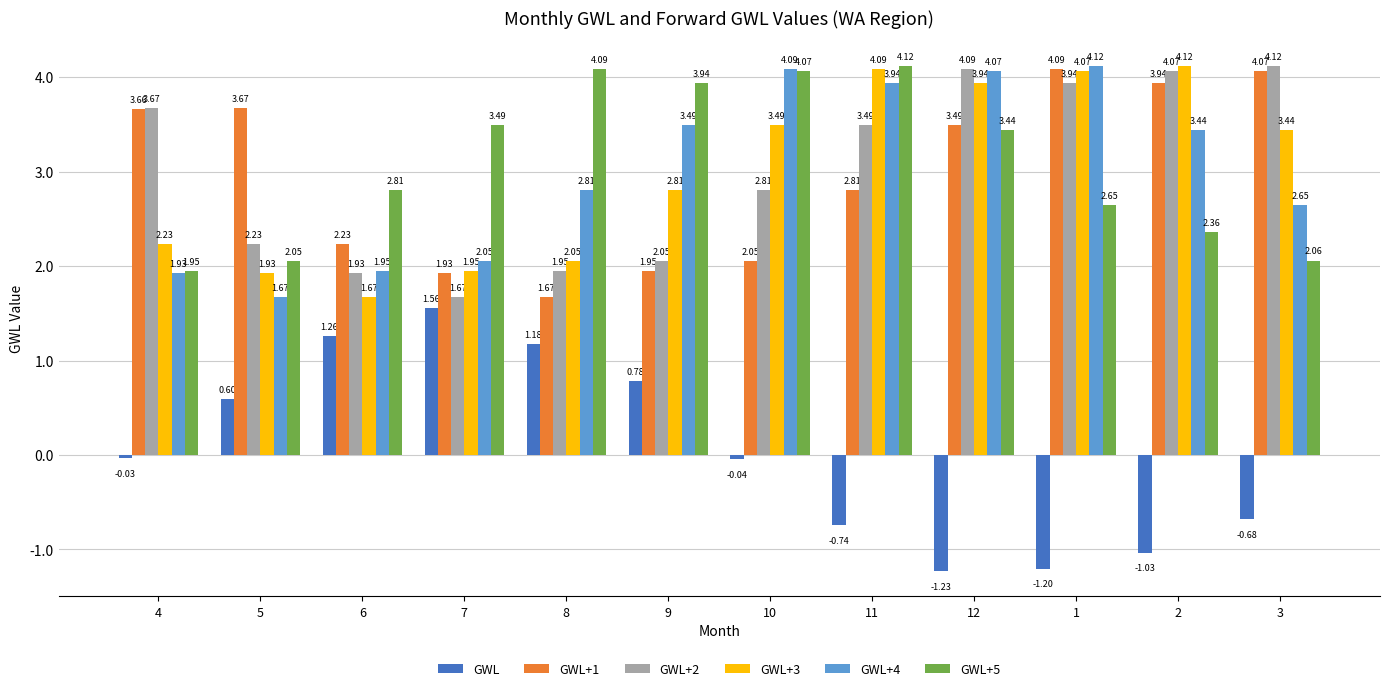

Which series has the largest range (max minus min)?

GWL